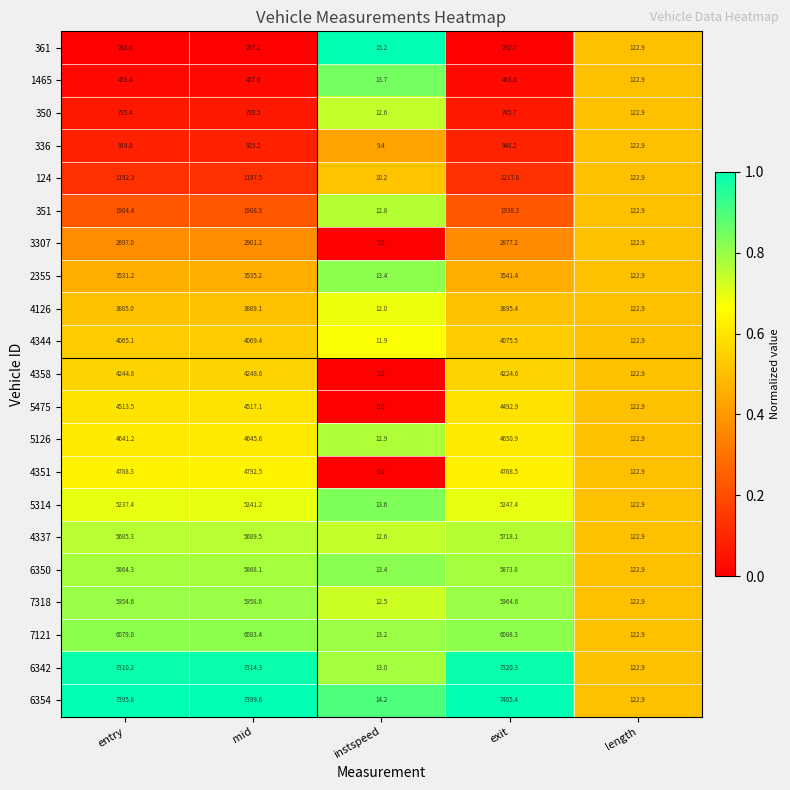

True or false: 4344 has a value of 4075.5 at exit.

True